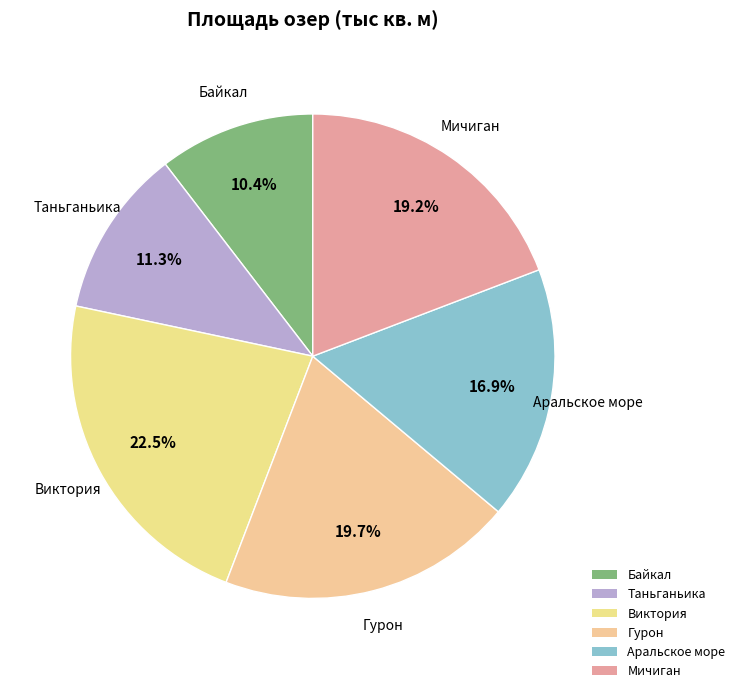

What percentage is the Аральское море slice, to the nearest percent?

17%